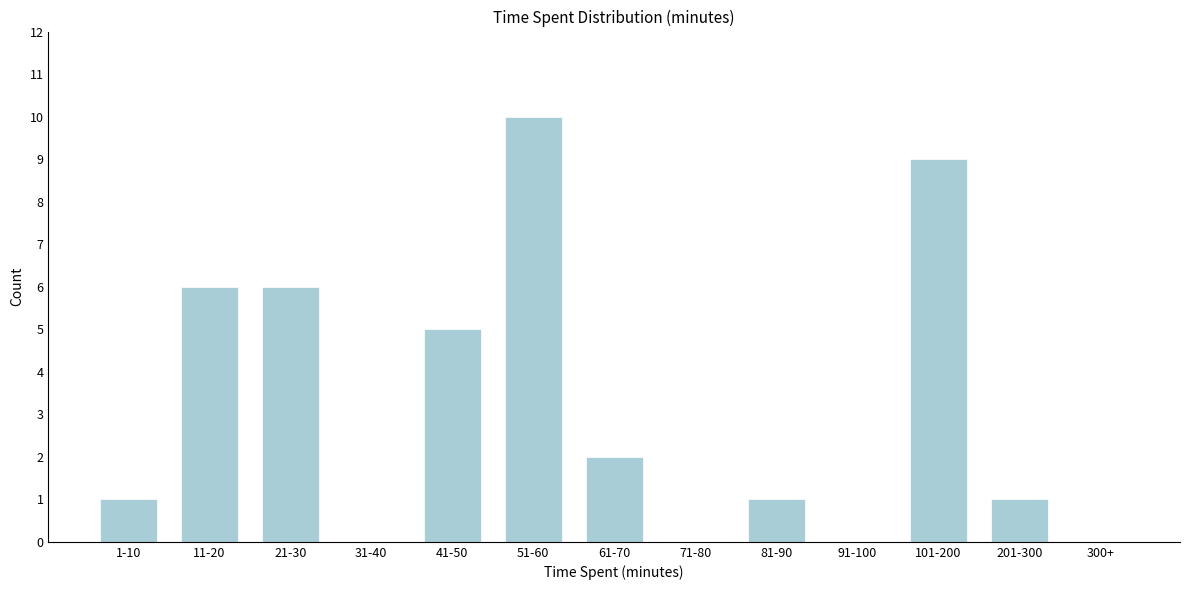

Reading right to left, extract all data points from this chart.

300+=0	201-300=1	101-200=9	91-100=0	81-90=1	71-80=0	61-70=2	51-60=10	41-50=5	31-40=0	21-30=6	11-20=6	1-10=1